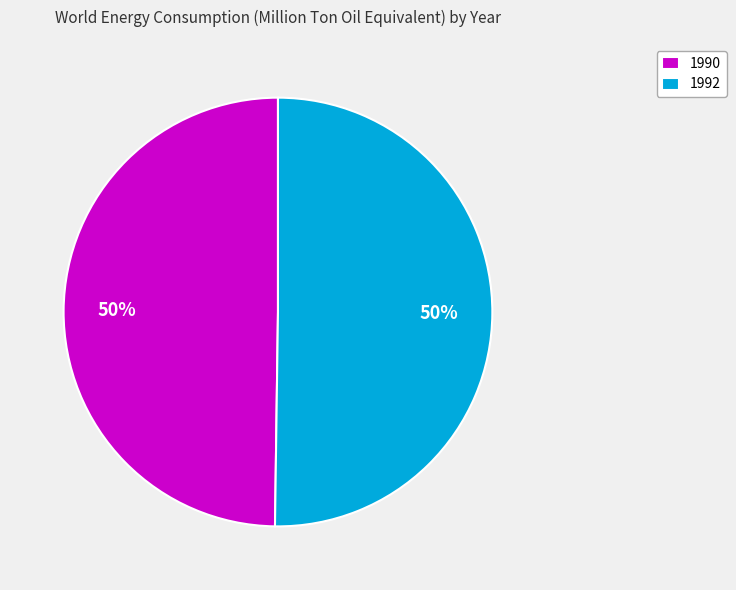

Approximately how many times larger is the value at 1992 compared to 1990?

1.0